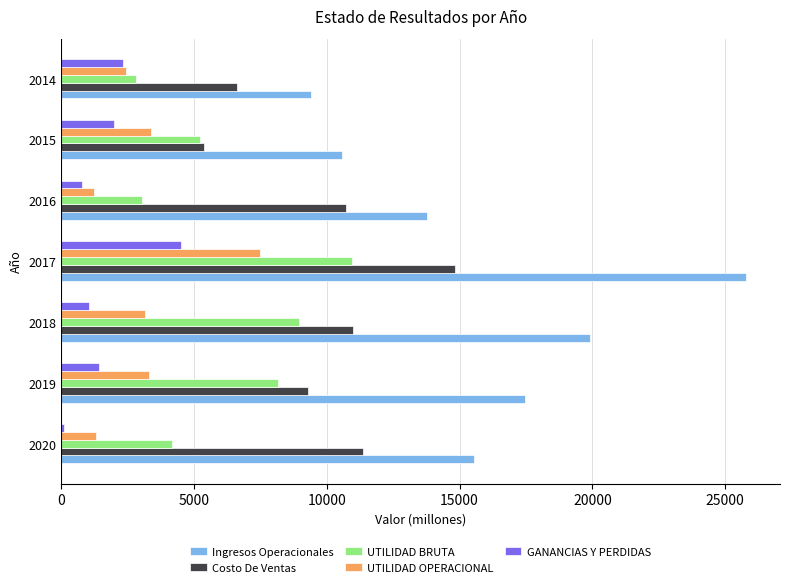

What is the total value across all series at 2016?

29527.8